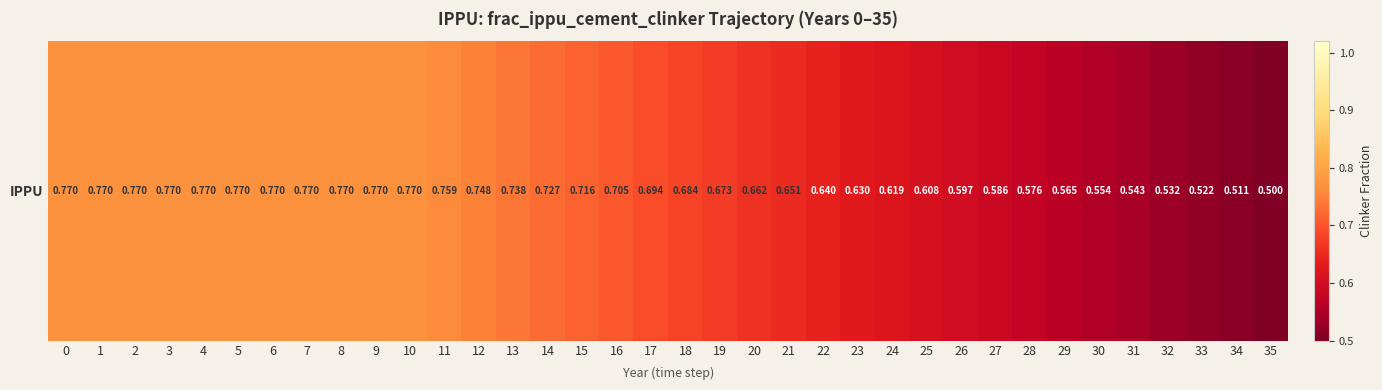

List the labels in order of value, smallest first.

35, 34, 33, 32, 31, 30, 29, 28, 27, 26, 25, 24, 23, 22, 21, 20, 19, 18, 17, 16, 15, 14, 13, 12, 11, 0, 1, 2, 3, 4, 5, 6, 7, 8, 9, 10